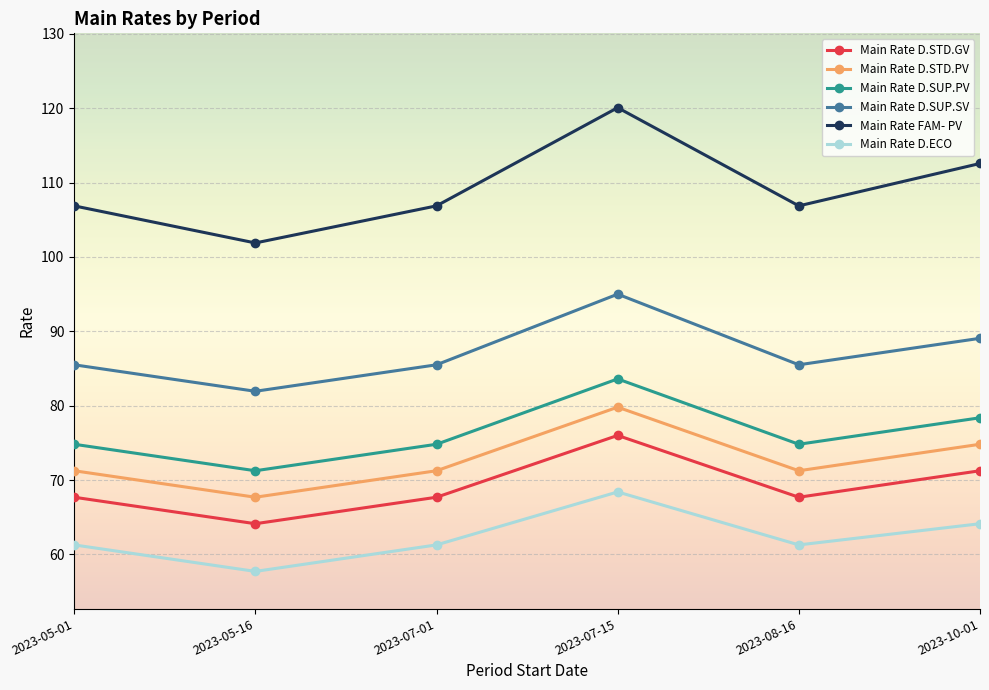

How many lines are shown in the chart?

6